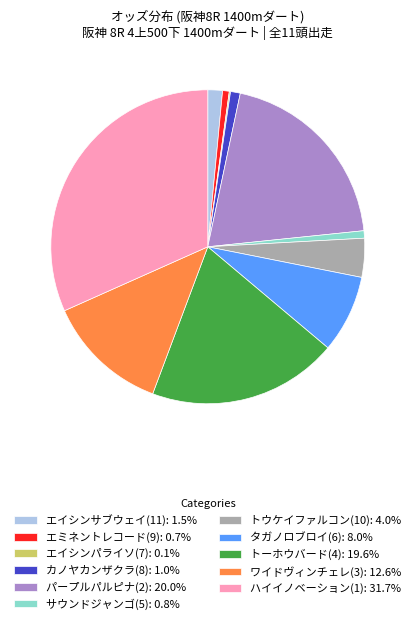

Combined, do パープルパルピナ(2): 20.0% and タガノロブロイ(6): 8.0% account for over 50%?

No